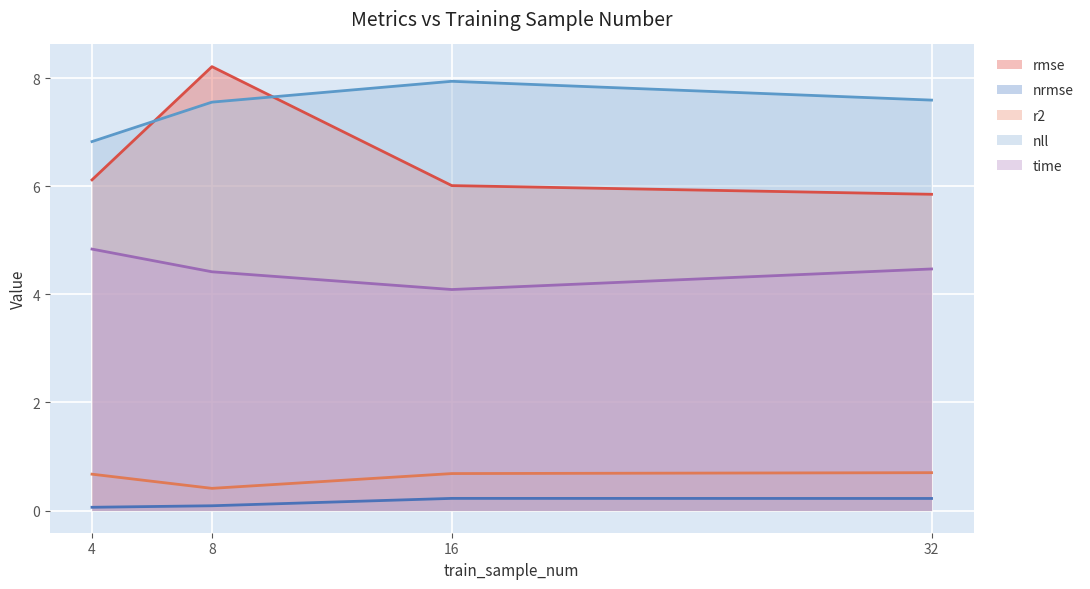

What is the value of the nll point at the 2nd from the left?

7.6